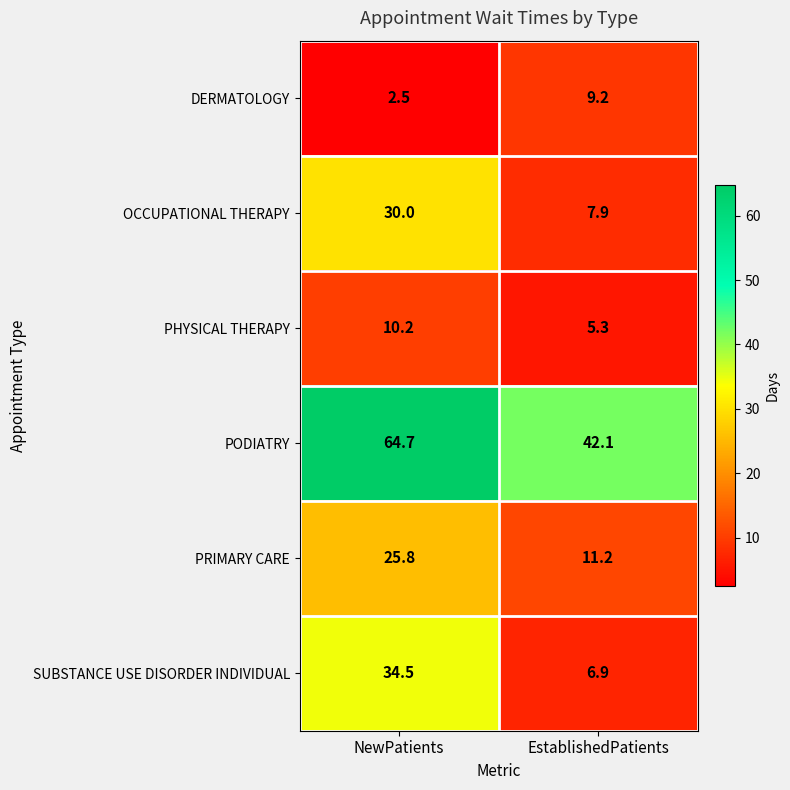

Which series changed the most between NewPatients and EstablishedPatients?

SUBSTANCE USE DISORDER INDIVIDUAL